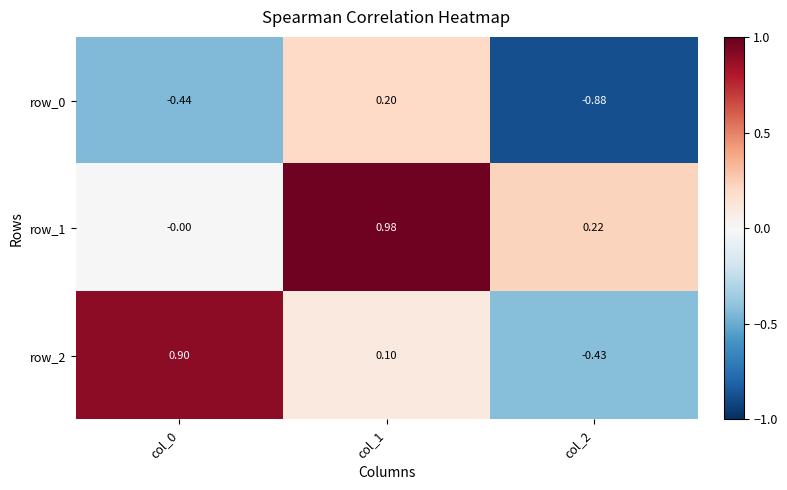

How many data points in row_2 are above 0?

2